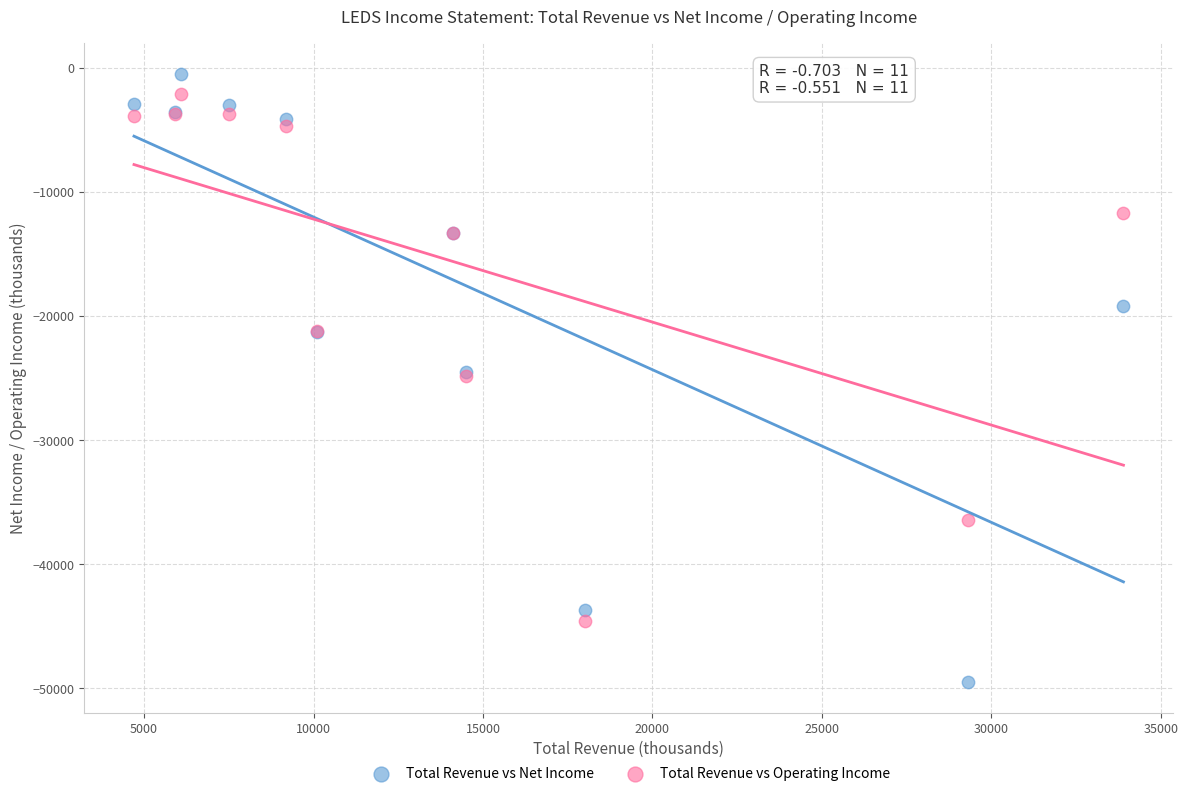

What is the X range (max minus min) for the scatter plot?

29200